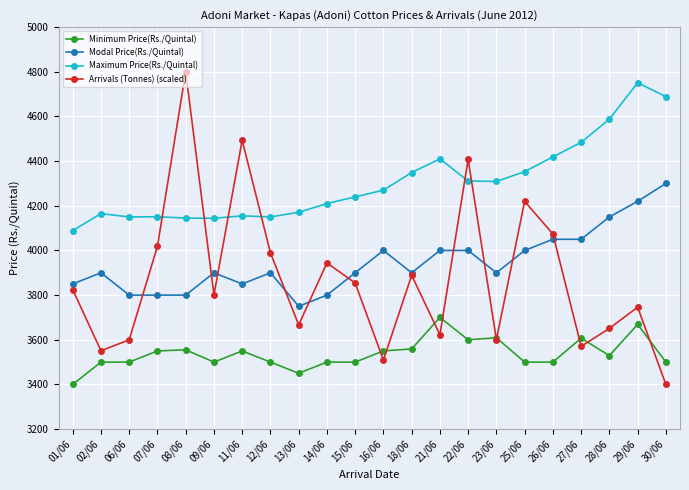

Which series has the widest spread of values?

Arrivals (Tonnes) (scaled)